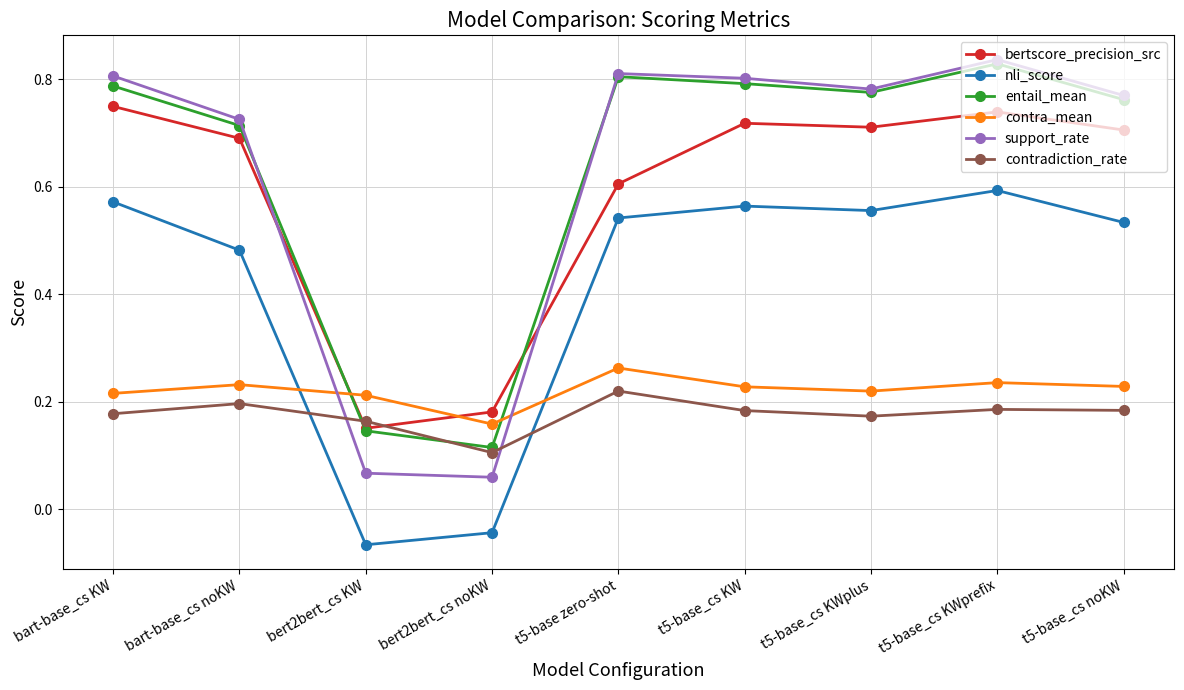

How many distinct data groups are displayed?

6